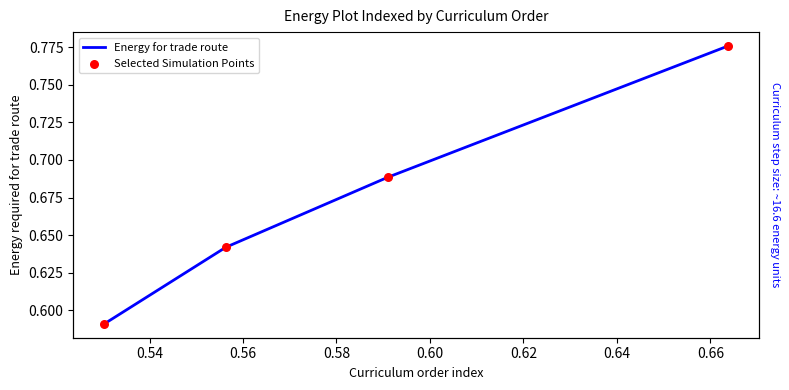

Which series has the largest total across all categories?

Energy for trade route